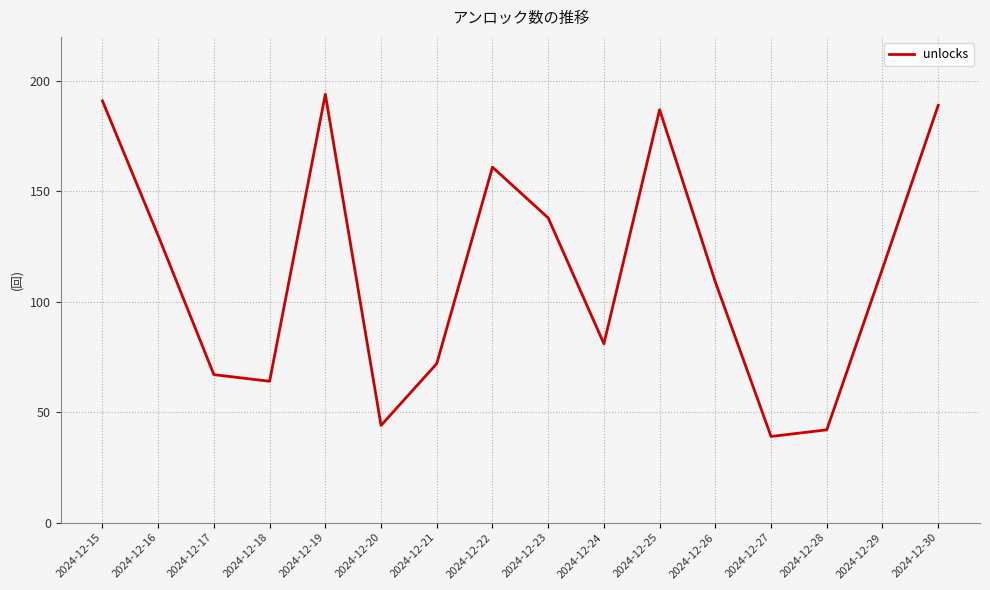

What is the change in value from 2024-12-19 to 2024-12-21?

-122